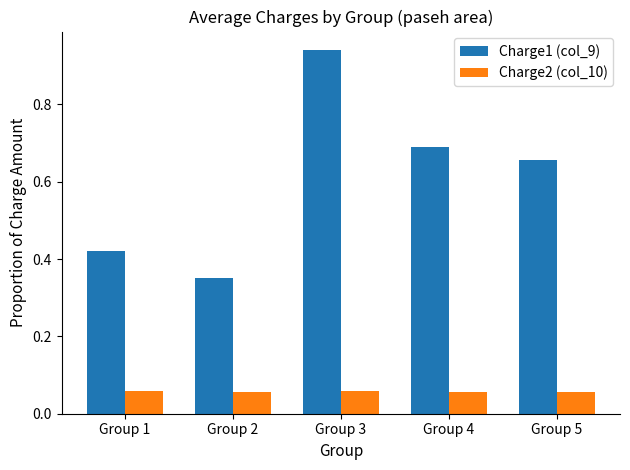

What is the difference between the highest and lowest values at Group 4?

0.6